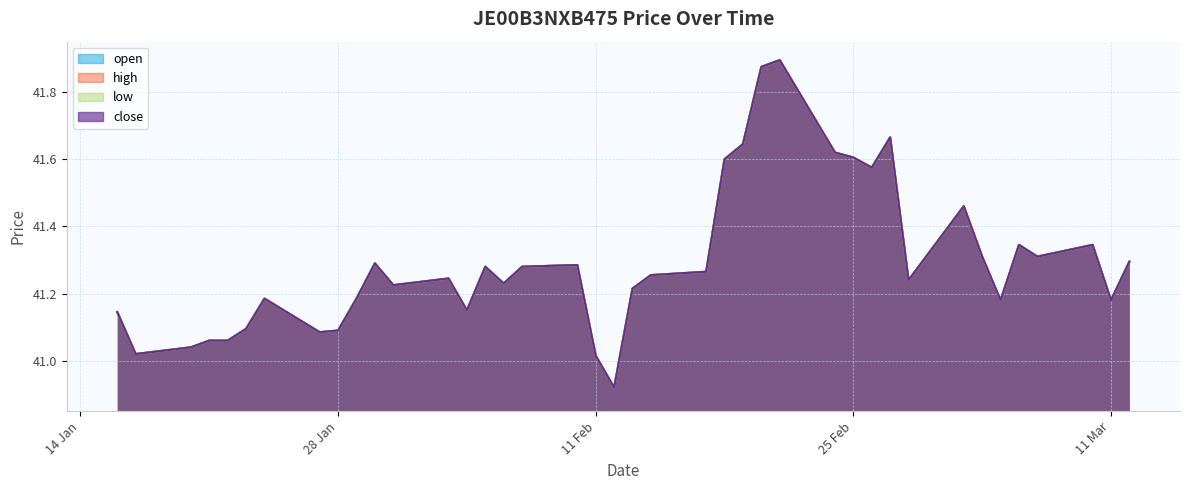

True or false: high has a value of 41.3 at 10/03/2014.

True